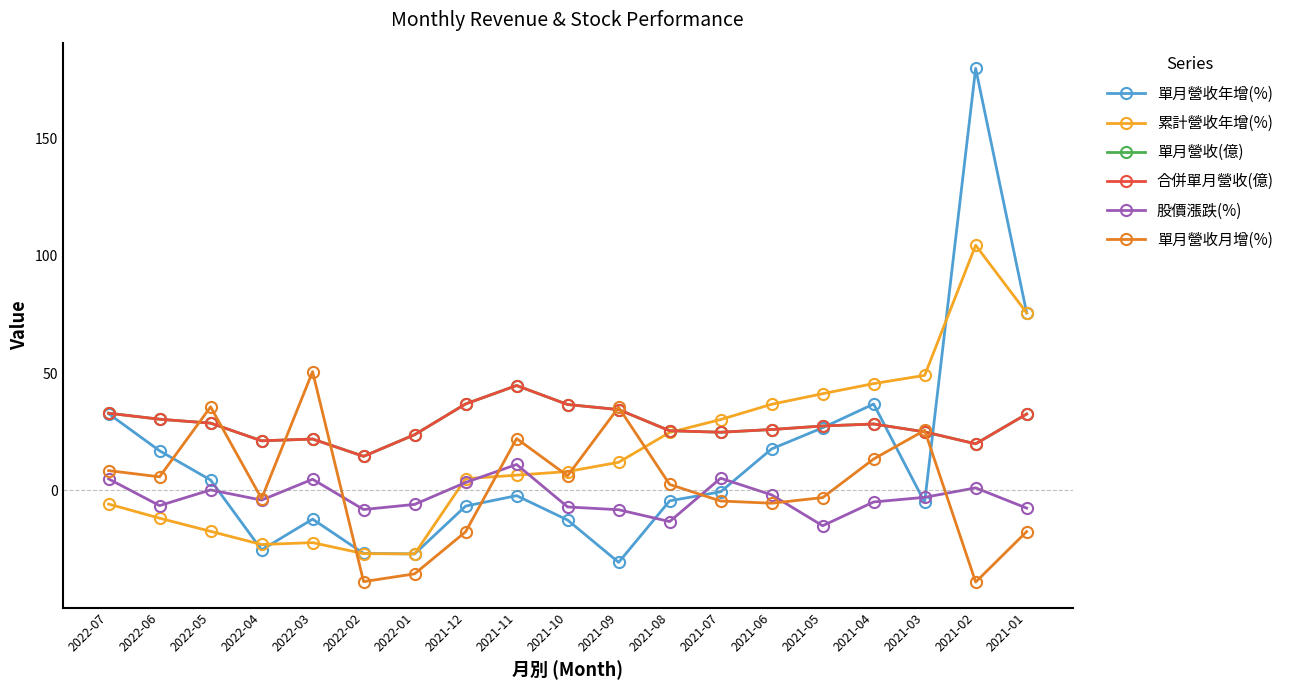

Is this an area chart (filled region under the line)?

No